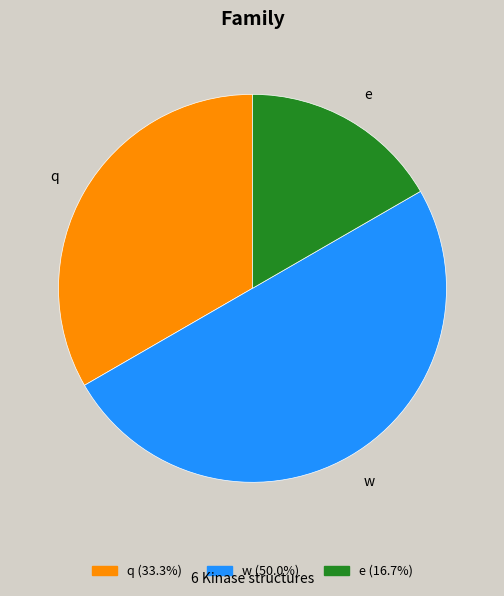

Is e the majority of the pie?

No